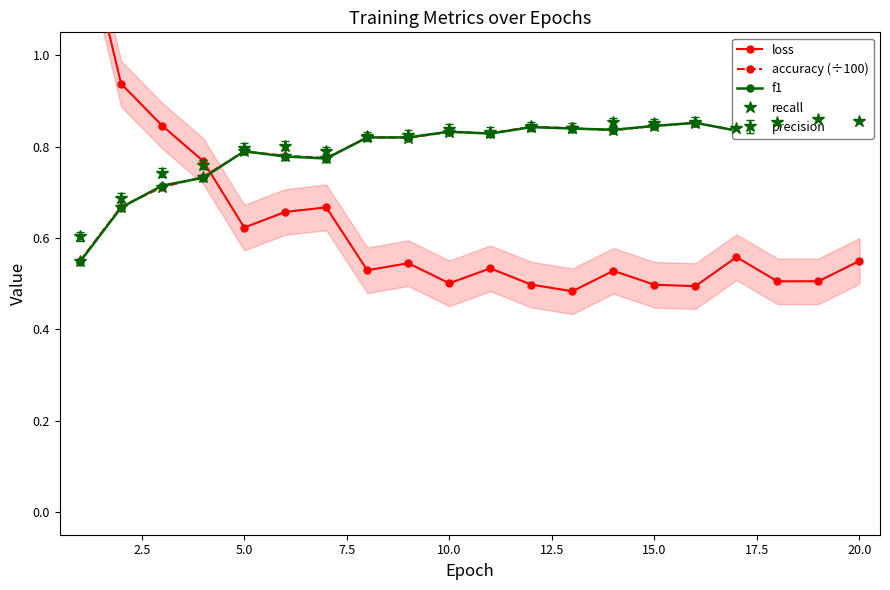

At which category is the sum across all series the highest?

20.0